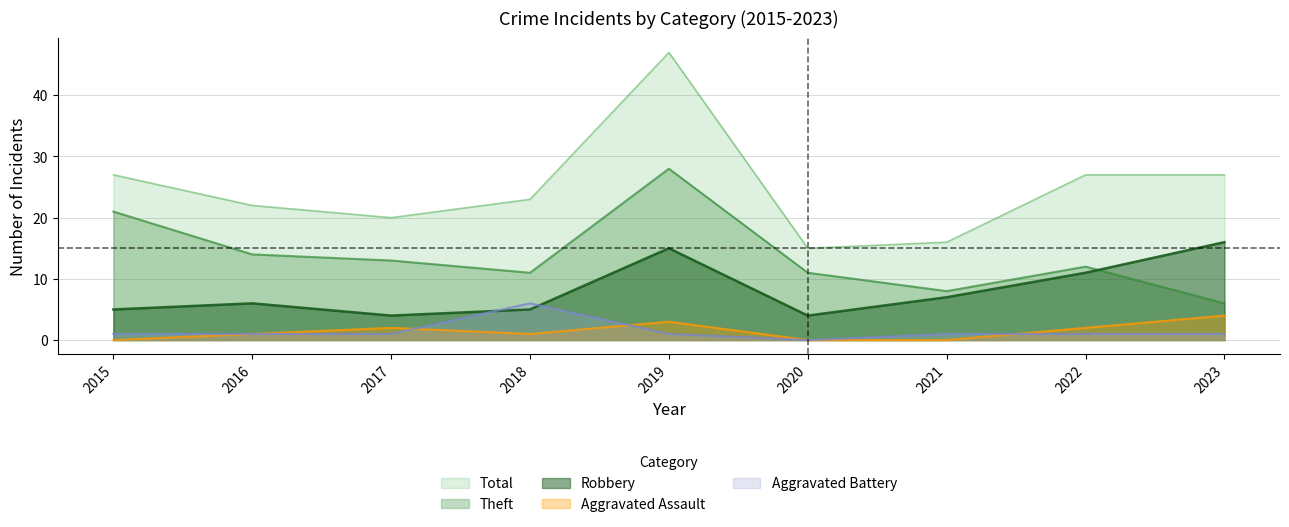

True or false: Theft and Aggravated Battery cross at least once.

False